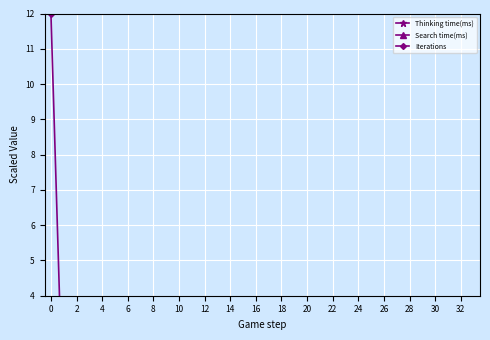

Reading right to left, list all the values displayed in this chart.

Thinking time(ms): 0.0	0.0	0.0	0.0	0.0	0.0	0.0	0.0	0.0	0.0	0.0	0.0	0.0	0.0	0.0	0.0	0.0	0.0	0.0	0.0	0.0	0.0	0.0	0.0	0.0	0.0	0.0	0.0	0.0	0.0	0.0	0.0	1.8	1.8
Search time(ms): 0.0	0.0	0.0	0.0	0.0	0.0	0.0	0.0	0.0	0.0	0.0	0.0	0.0	0.0	0.0	0.0	0.0	0.0	0.0	0.0	0.0	0.0	0.0	0.0	0.0	0.0	0.0	0.0	0.0	0.0	0.0	0.0	0.0	1.8
Iterations: 0.0	0.0	0.0	0.0	0.0	0.0	0.0	0.0	0.0	0.0	0.0	0.0	0.0	0.0	0.0	0.0	0.0	0.0	0.0	0.0	0.0	0.0	0.0	0.0	0.0	0.0	0.0	0.0	0.0	0.0	0.0	0.0	0.0	12.0